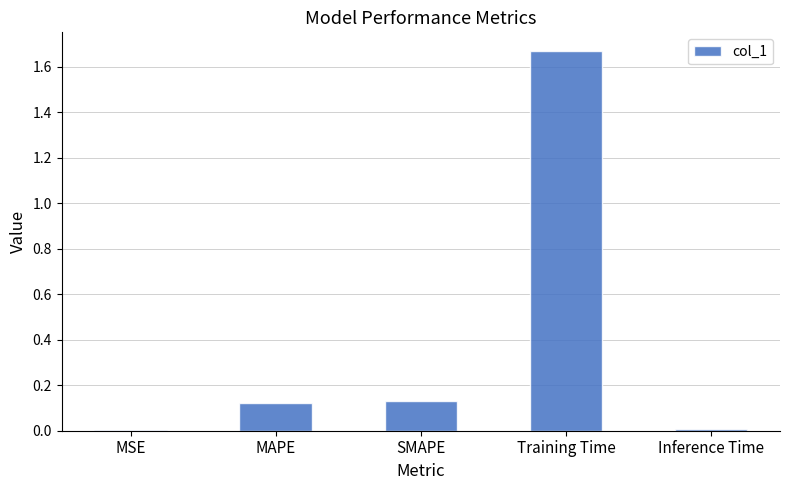

Which category has the highest value across all series?

Training Time